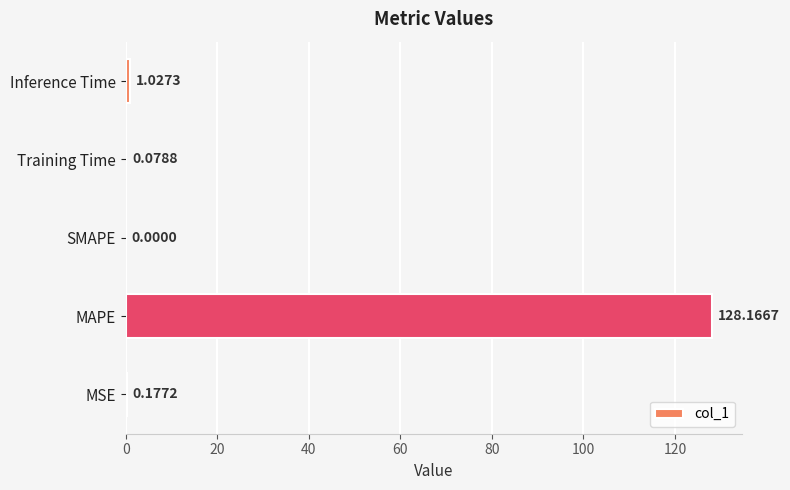

Does the chart contain stacked bars?

No